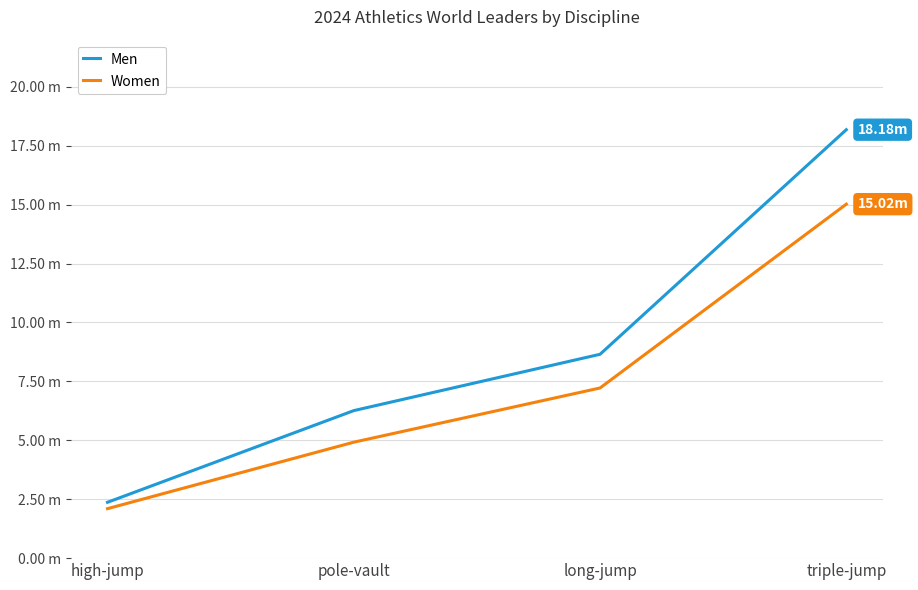

What are all the series names shown in the legend?

Men, Women